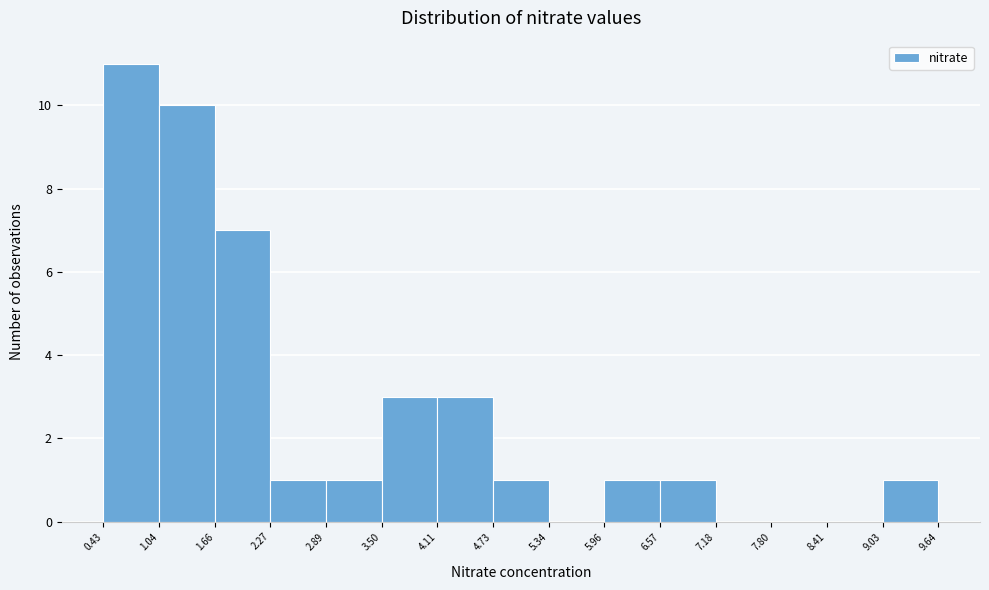

Which range on the x-axis has the tallest bar?

0.43 to 1.04